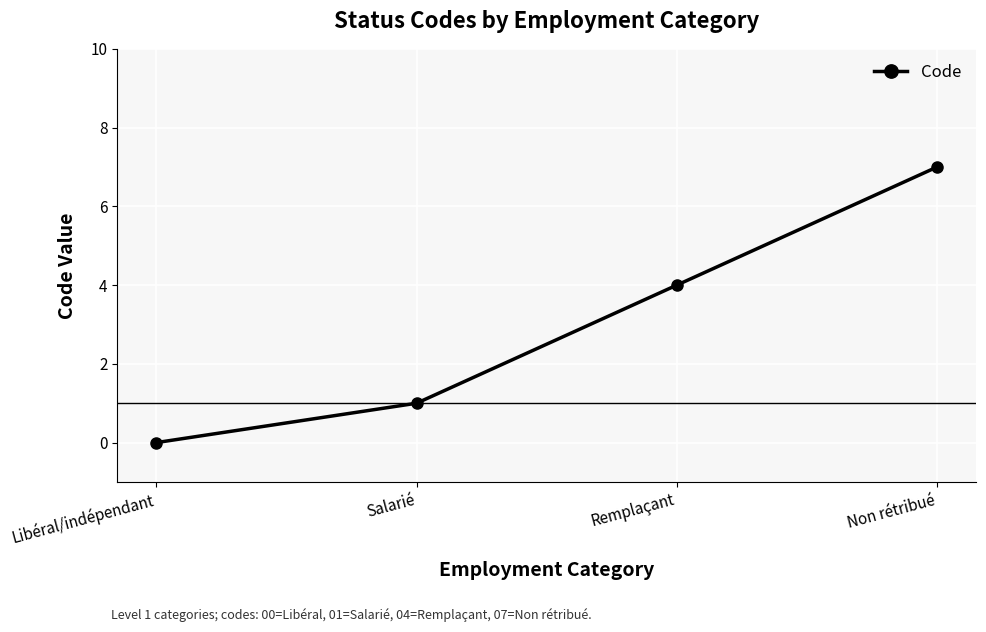

Reading left to right, transcribe all the data shown in this chart.

0	1	4	7